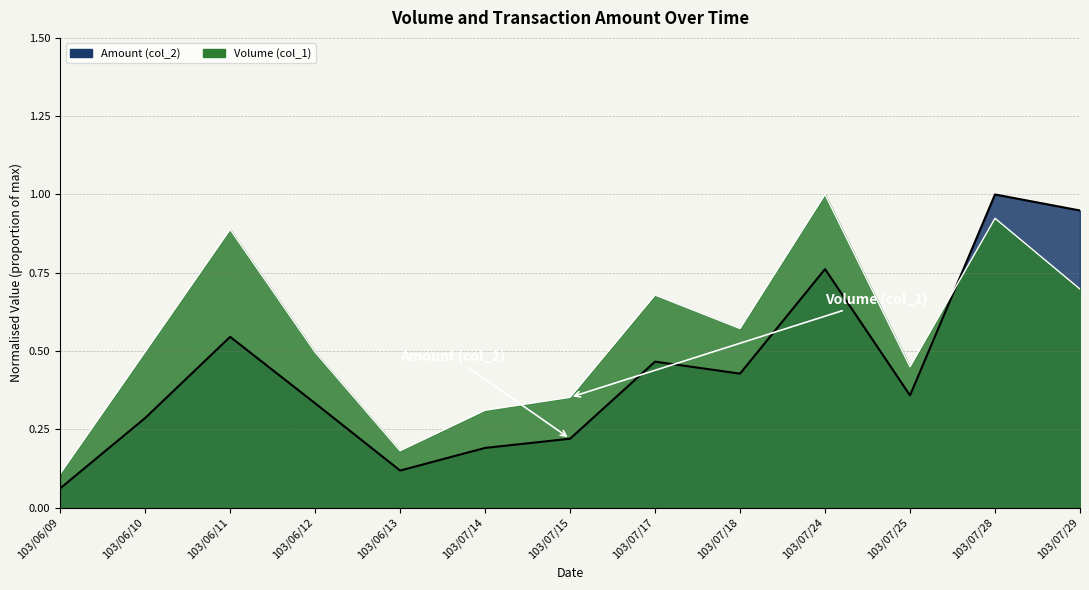

What is the average value of the Amount (col_2) series?

0.4